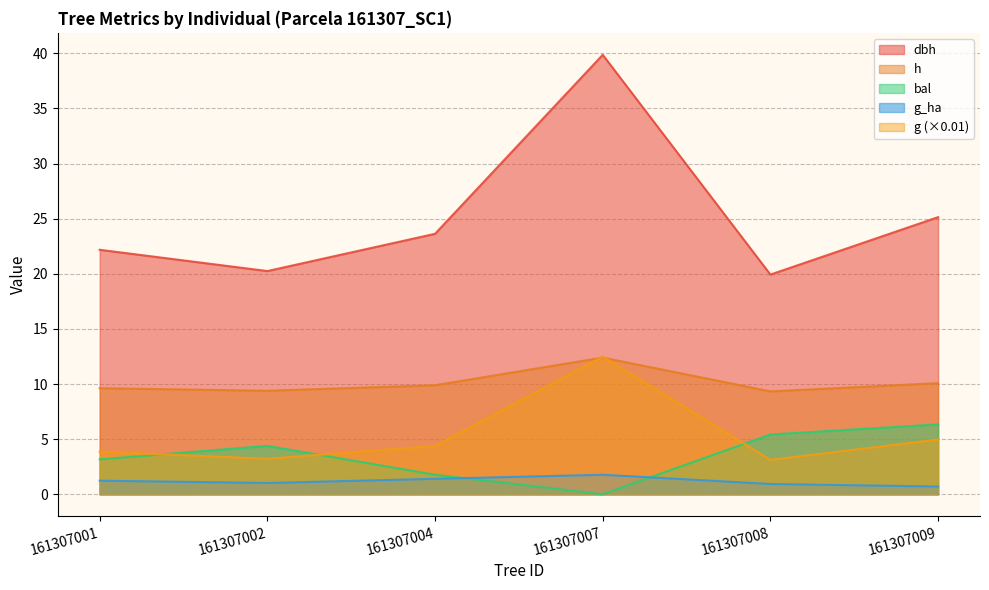

List the series in order of their peak value, lowest first.

g_ha, bal, h, g, dbh